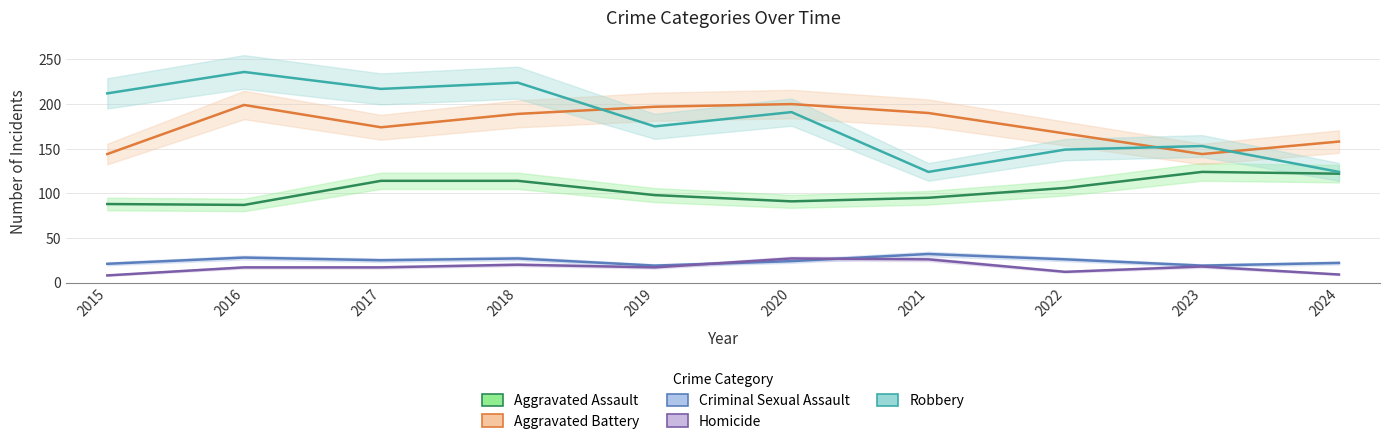

What is the sum of all Criminal Sexual Assault values?

243